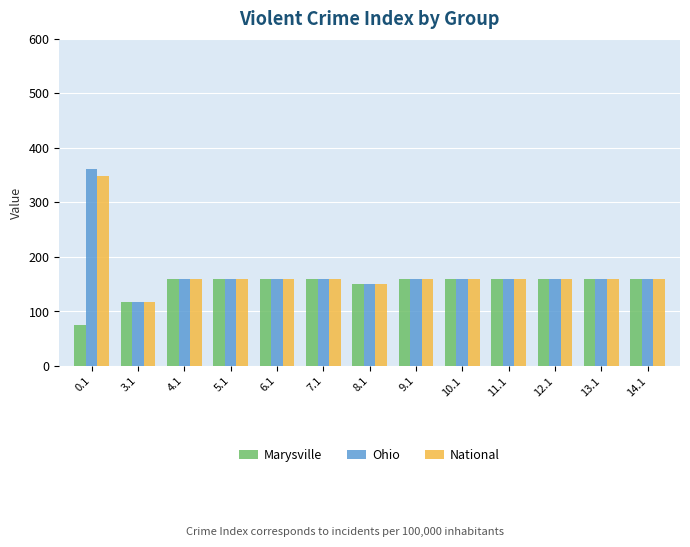

What is the difference between the maximum and minimum values in the National series?

230.9